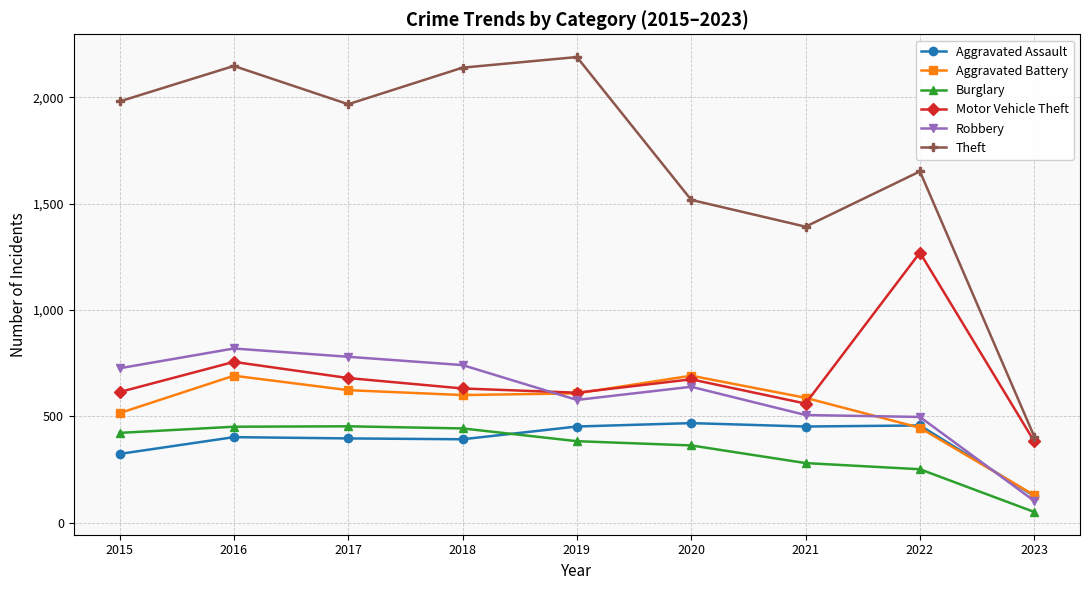

True or false: Burglary and Robbery intersect in this chart.

False